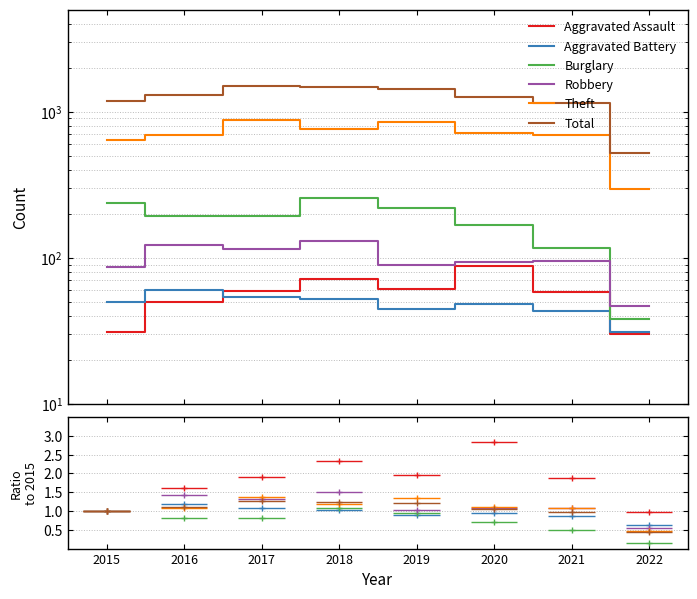

The Aggravated Assault series shows 72 at 2018. True or false?

True